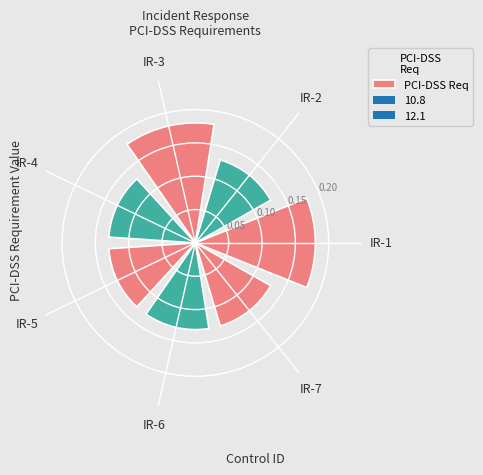

How many data points does each series have?

7